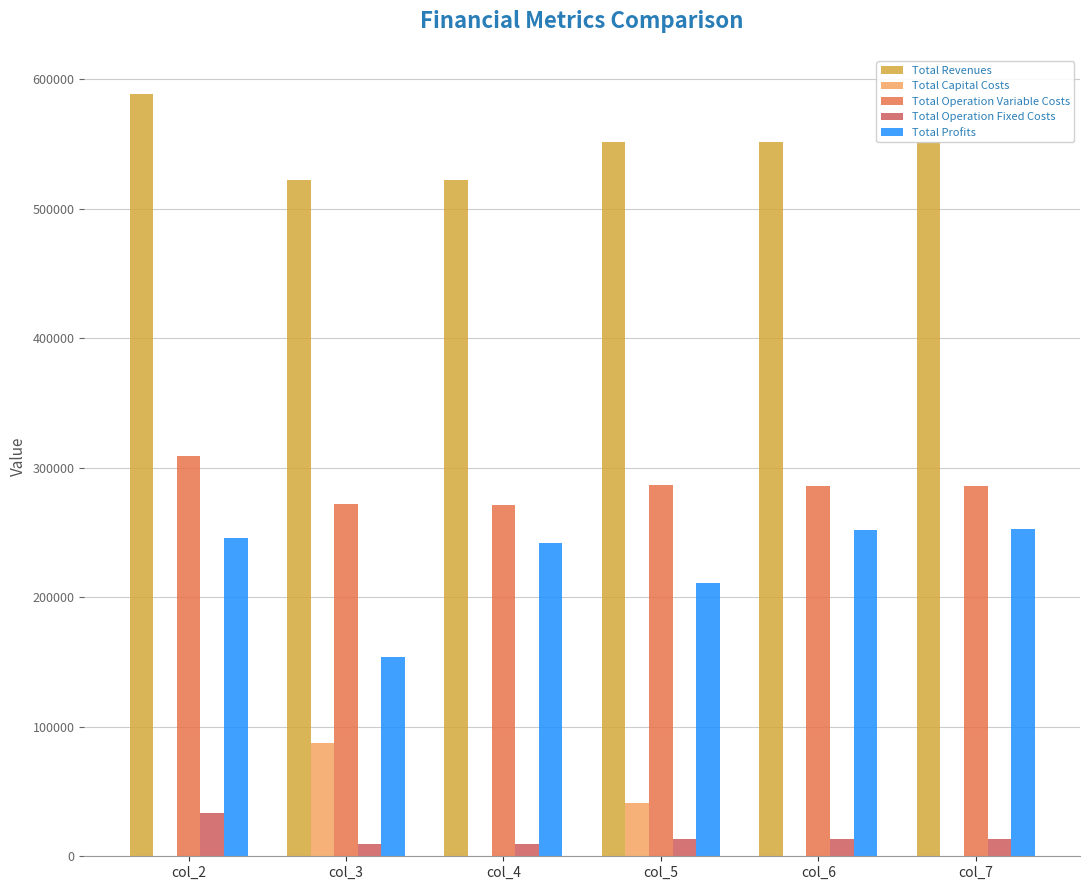

Reading right to left, extract all data points from this chart.

Total Revenues: 551996.9	551996.9	551996.9	522089.7	522089.7	588836.1
Total Capital Costs: 0.0	0.0	40800.0	0.0	87200.0	0.0
Total Operation Variable Costs: 285607.0	286273.8	286939.6	271156.3	271753.0	309357.8
Total Operation Fixed Costs: 13451.0	13451.0	13451.0	9163.5	9163.5	33627.6
Total Profits: 252938.8	252272.1	210806.2	241769.8	153973.2	245850.7